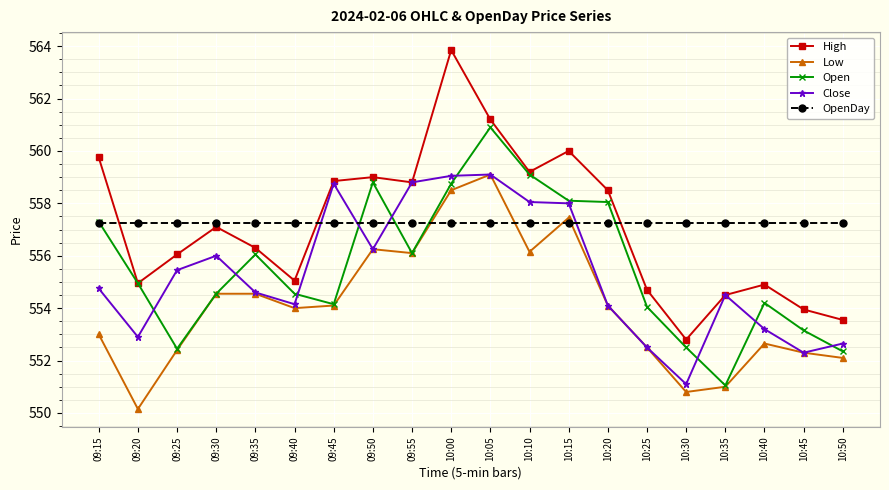

Which category has the lowest value in the Low series?

09:20